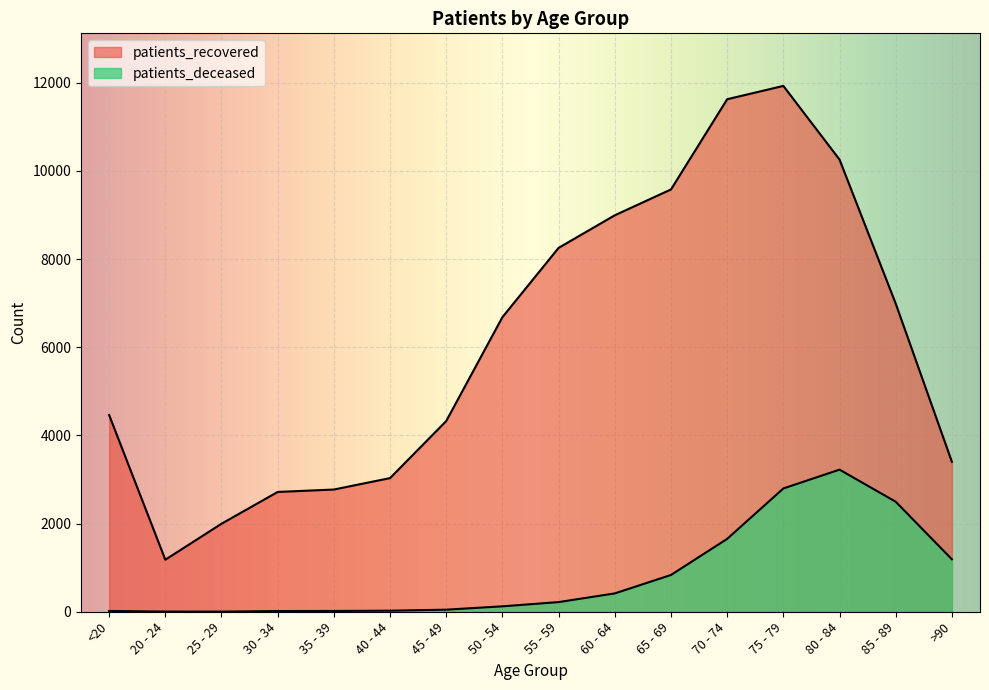

How many values in the patients_deceased series exceed 219?

7